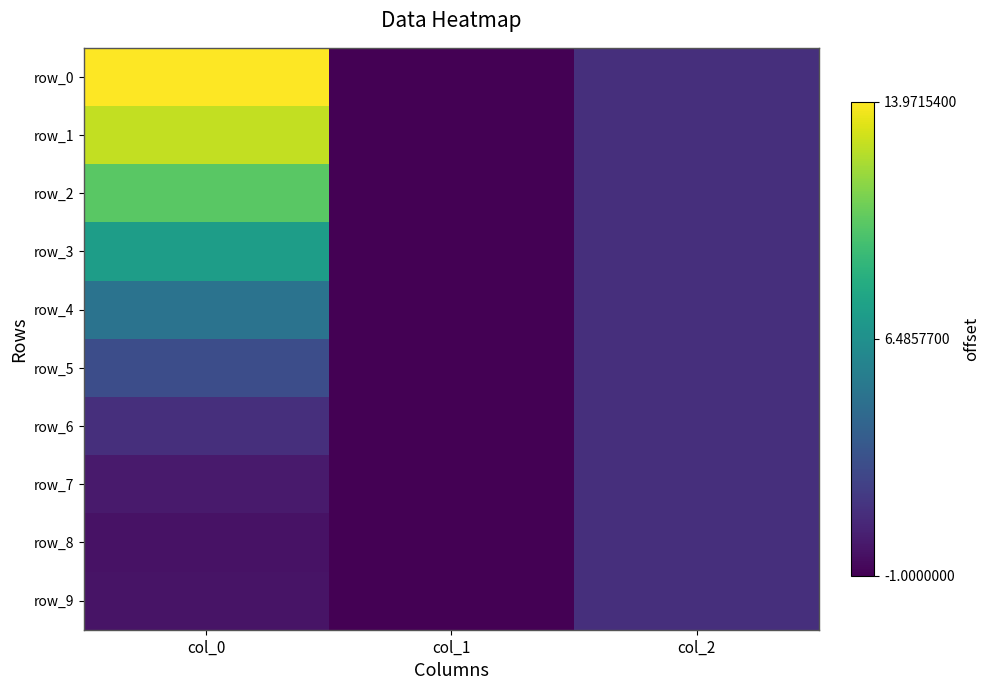

Which series has the largest total across all categories?

row_0